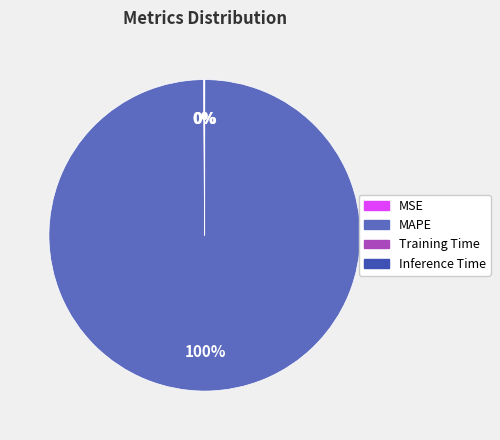

What percentage is the MAPE slice, to the nearest percent?

100%